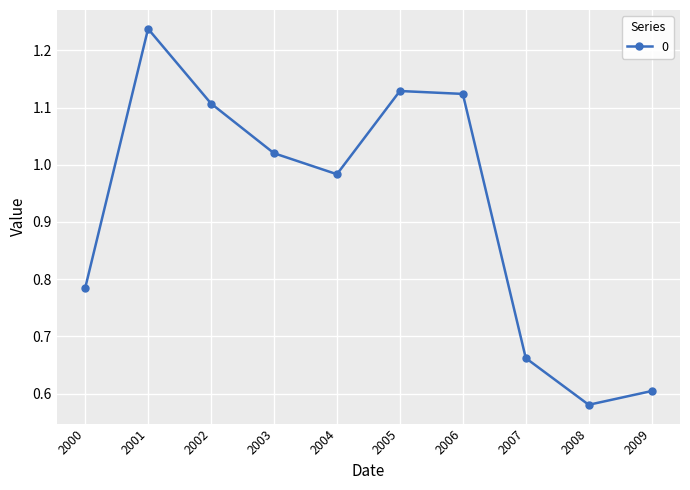

What is the change in value from 2004 to 2006?

+0.1